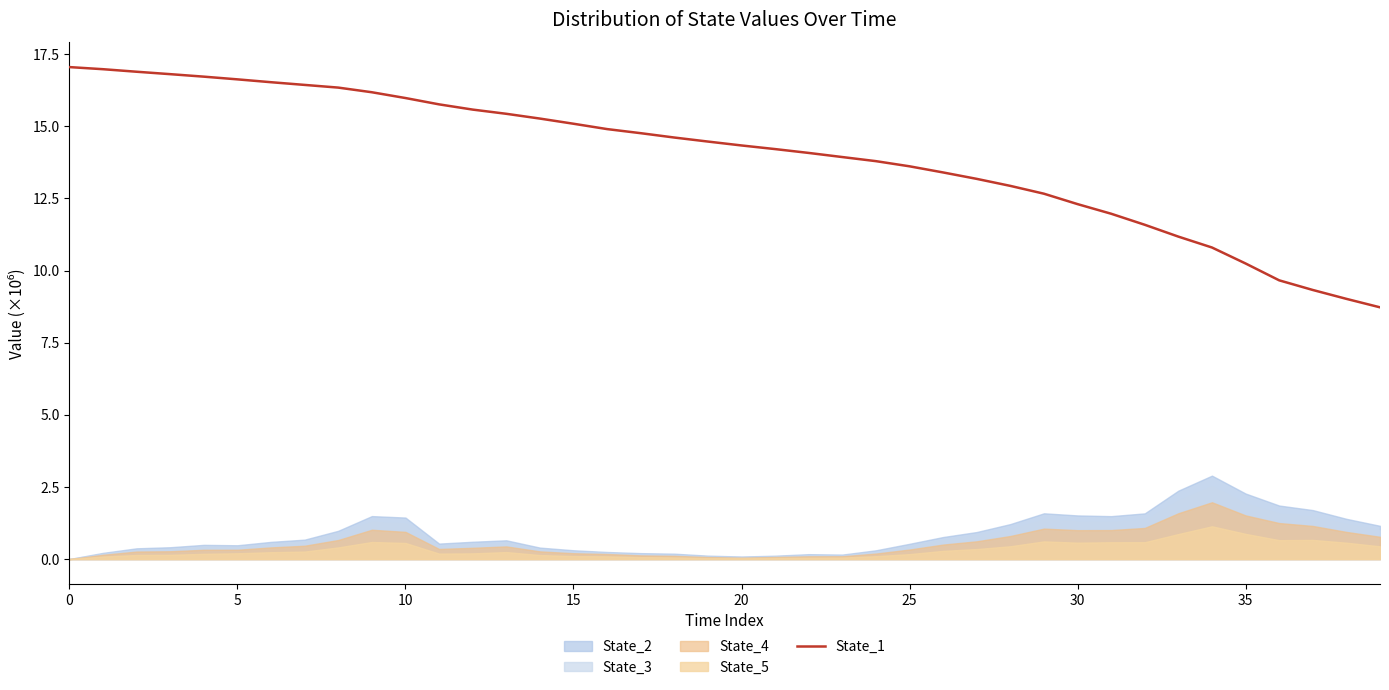

How many values are below 14?

17